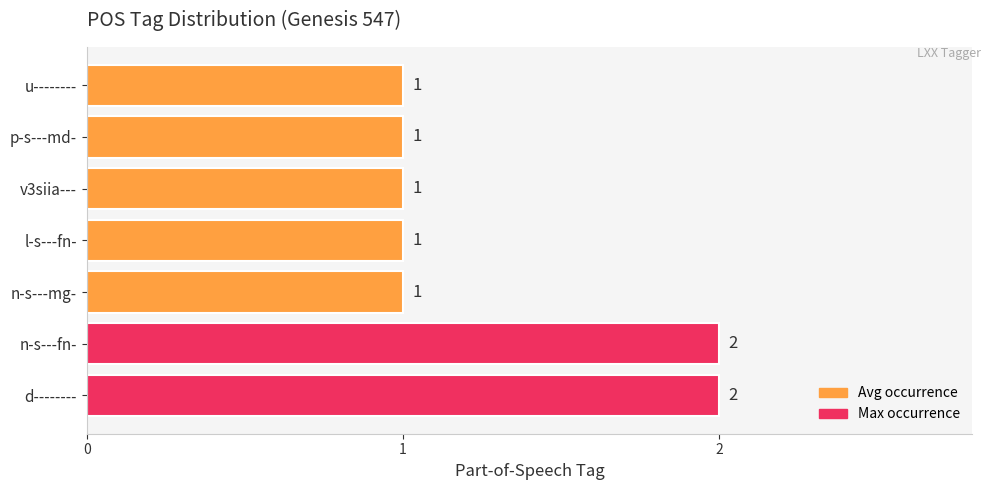

Reading bottom to top, transcribe all the data shown in this chart.

d--------=2	n-s---fn-=2	n-s---mg-=1	l-s---fn-=1	v3siia---=1	p-s---md-=1	u--------=1